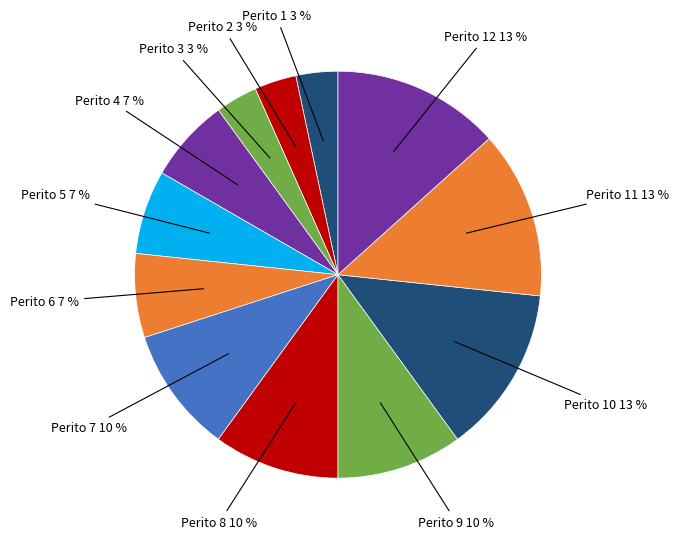

Which category has the smallest portion of the pie?

Perito 1